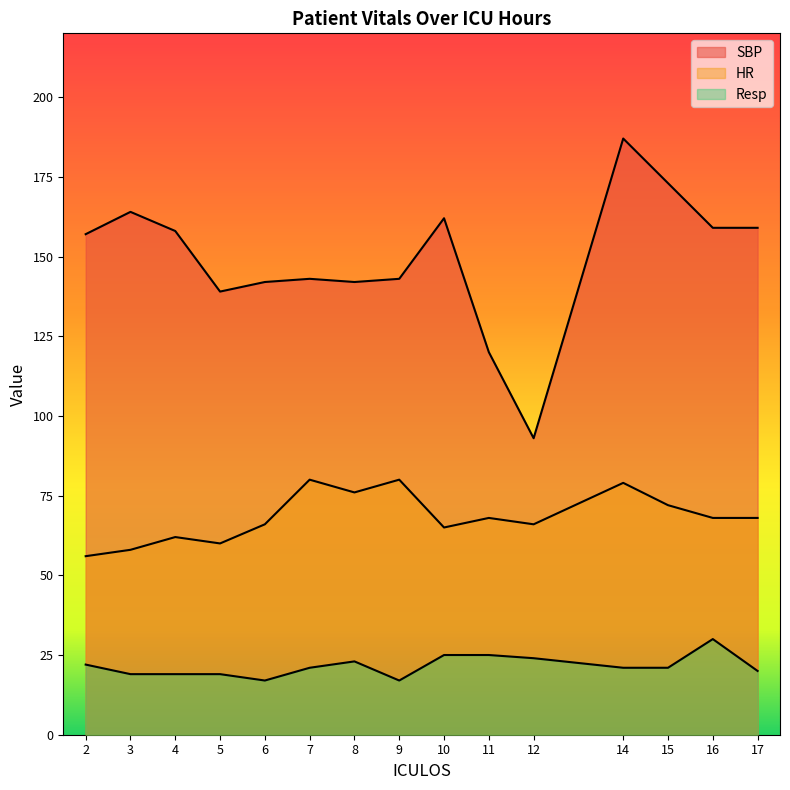

Does the chart display data point markers on the line(s)?

No